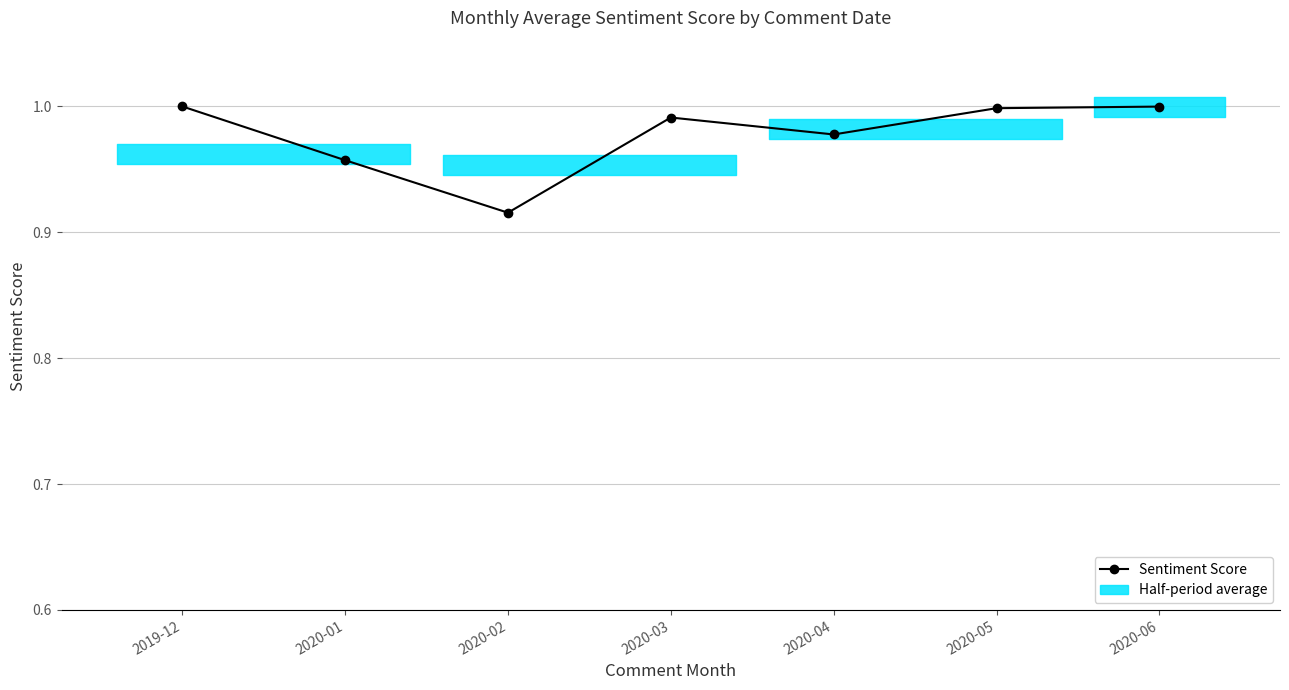

What value does the data have at 2020-04?

1.0